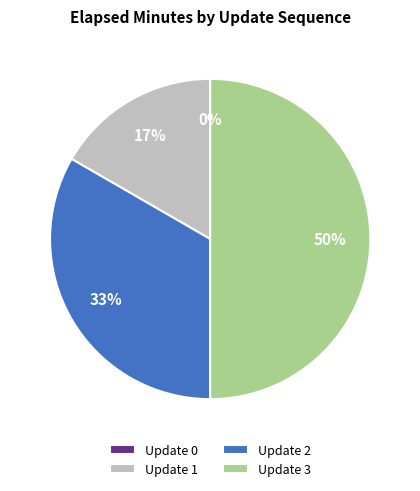

Do 3 and 2 together represent more than half of the pie?

Yes